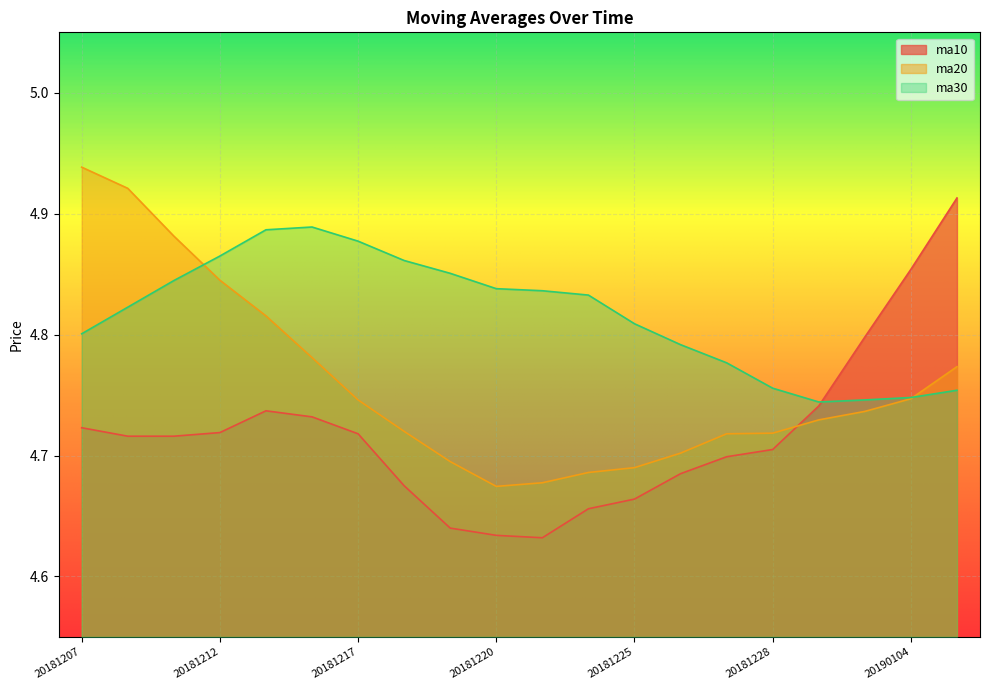

True or false: ma30 and ma10 cross at least once.

True